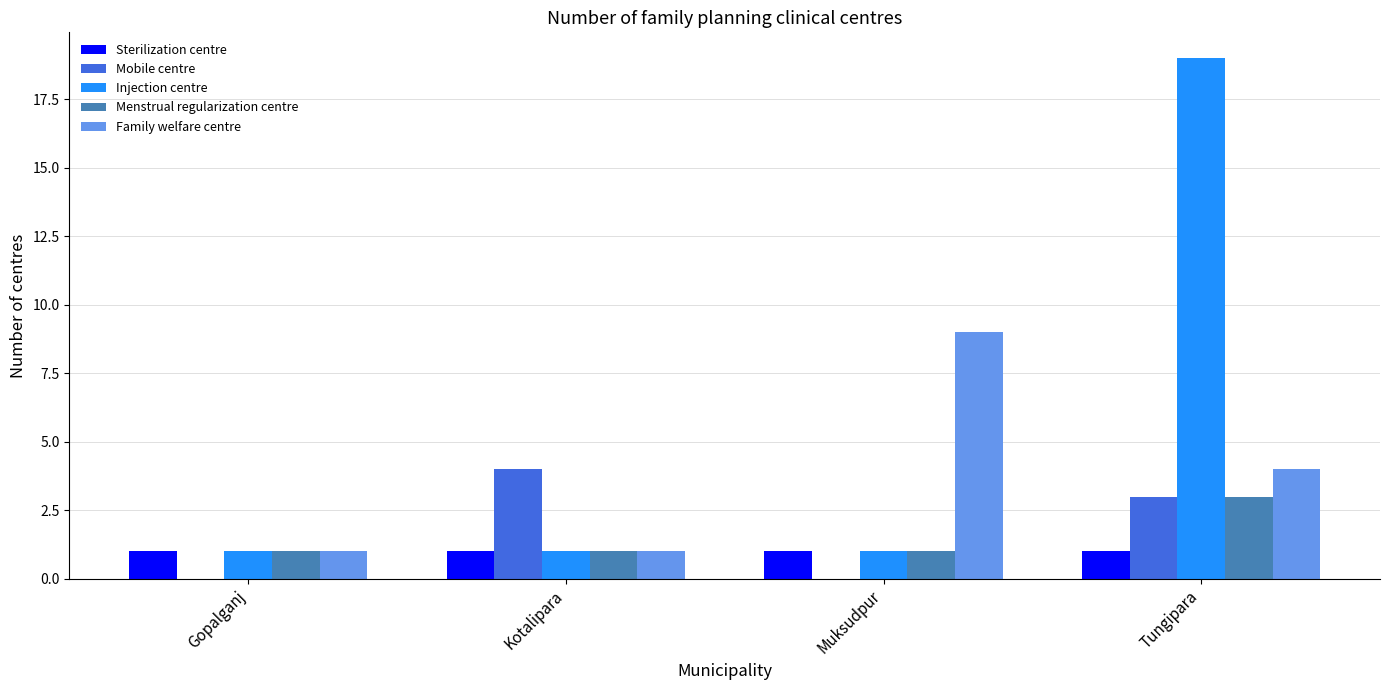

What are all the series names shown in the legend?

Sterilization centre, Mobile centre, Injection centre, Menstrual regularization centre, Family welfare centre